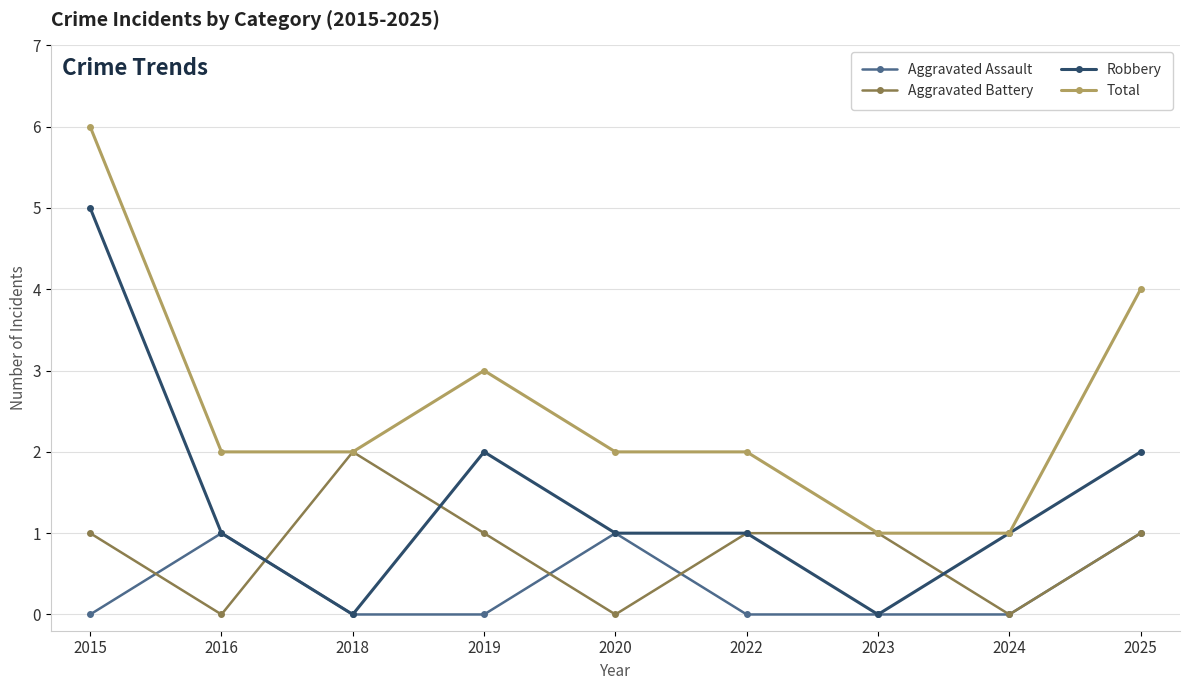

True or false: Aggravated Assault has a value of 0 at 2020.

False